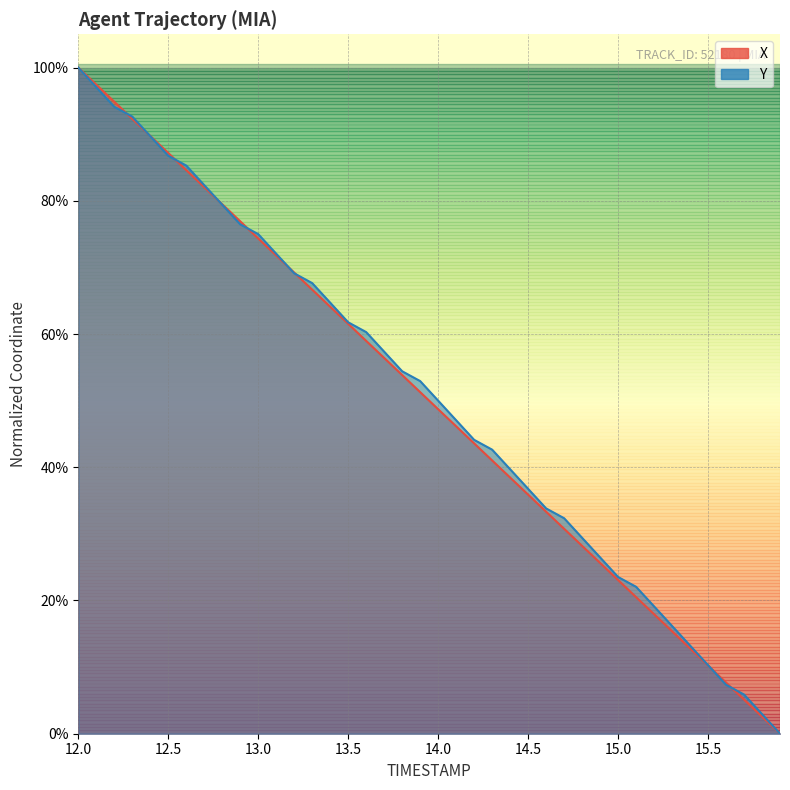

Rank the series by their average value, from lowest to highest.

X, Y